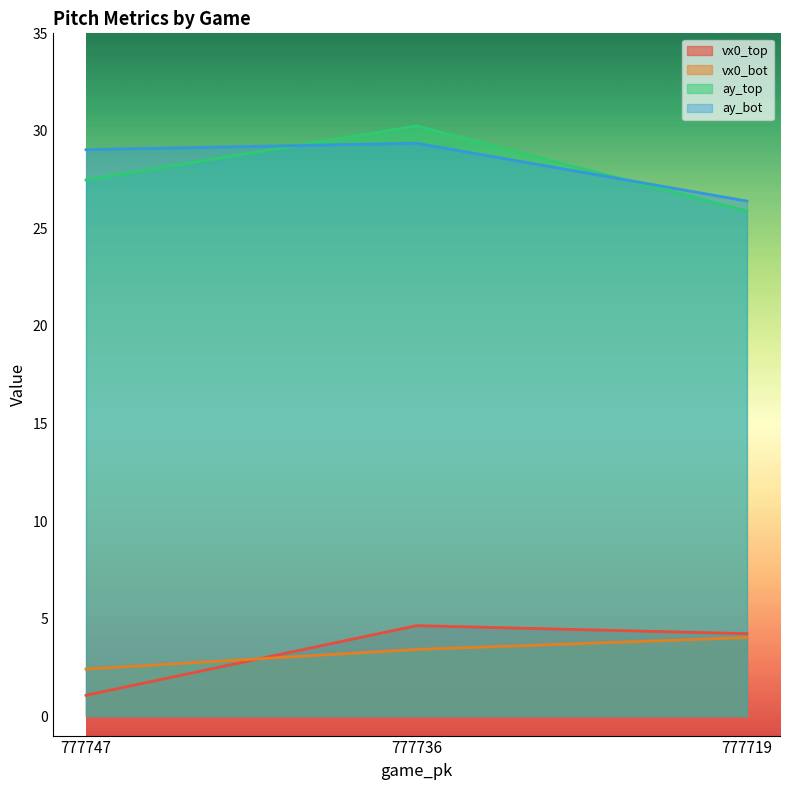

Reading left to right, list all the values displayed in this chart.

vx0_top: 1.1	4.6	4.2
vx0_bot: 2.4	3.4	4.0
ay_top: 27.5	30.2	25.9
ay_bot: 29.0	29.4	26.4